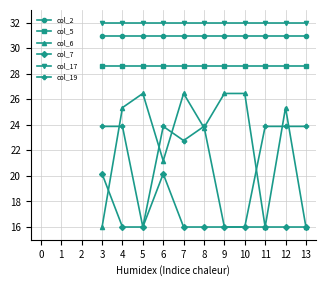

What is the greatest value displayed?

32.0